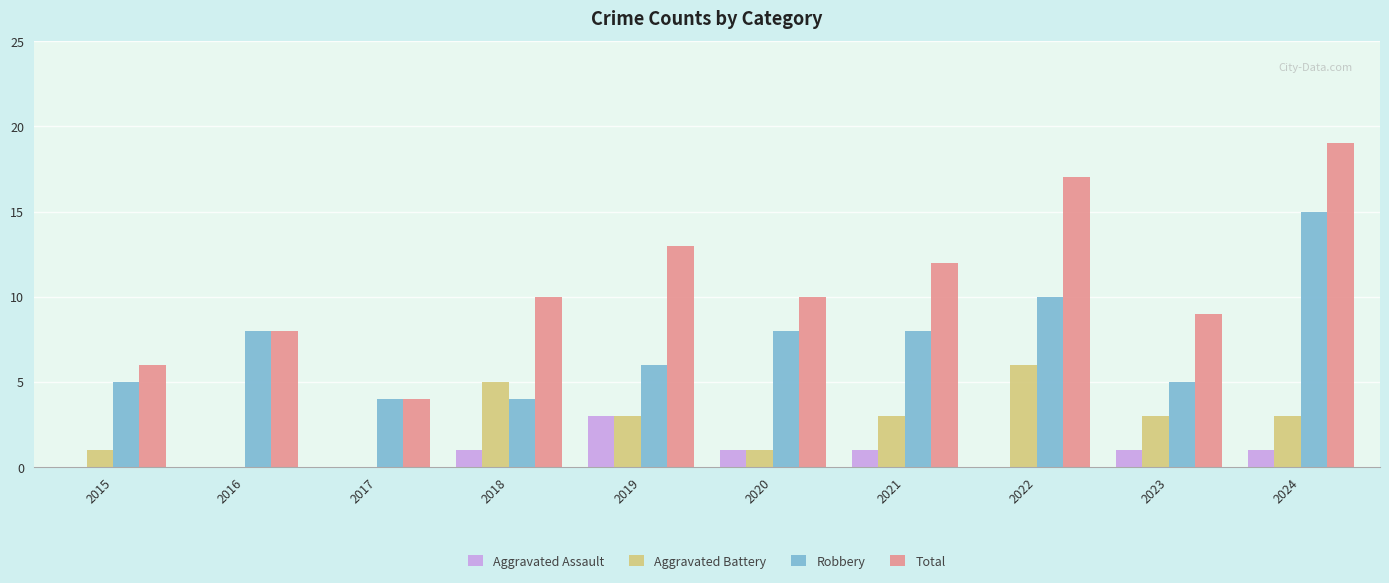

What are all the series names shown in the legend?

Aggravated Assault, Aggravated Battery, Robbery, Total